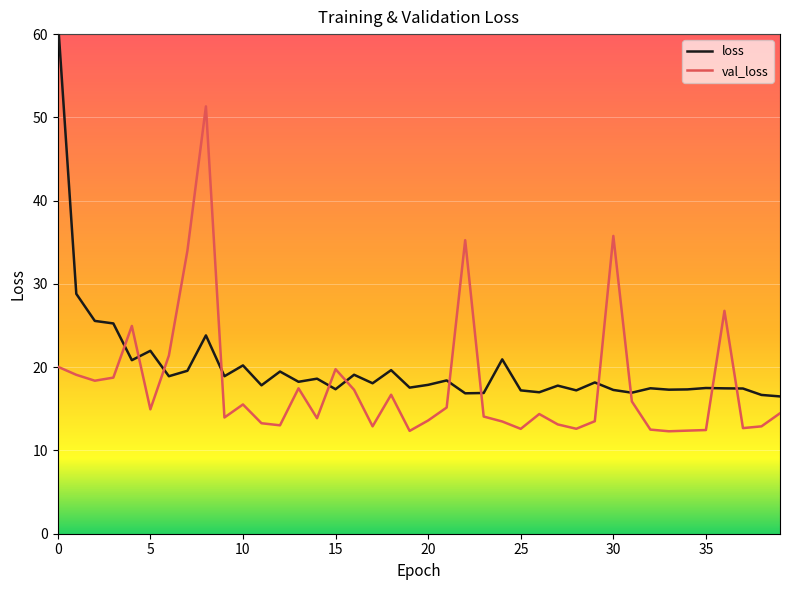

What is the spread (max minus min) of values at 37?

4.8